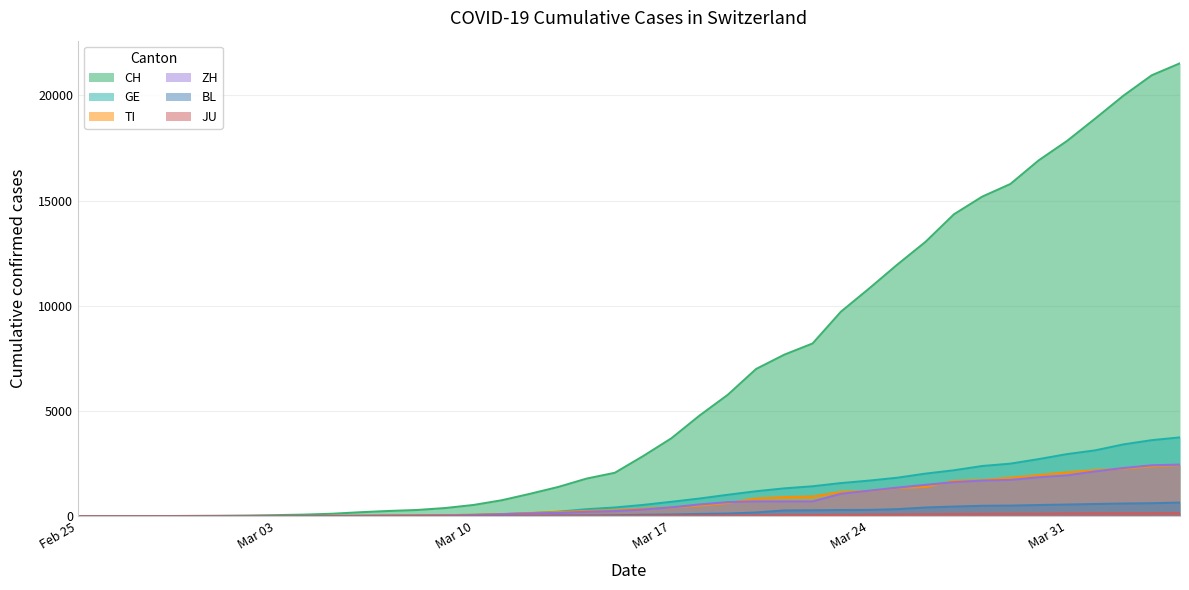

Which series has the widest spread of values?

CH